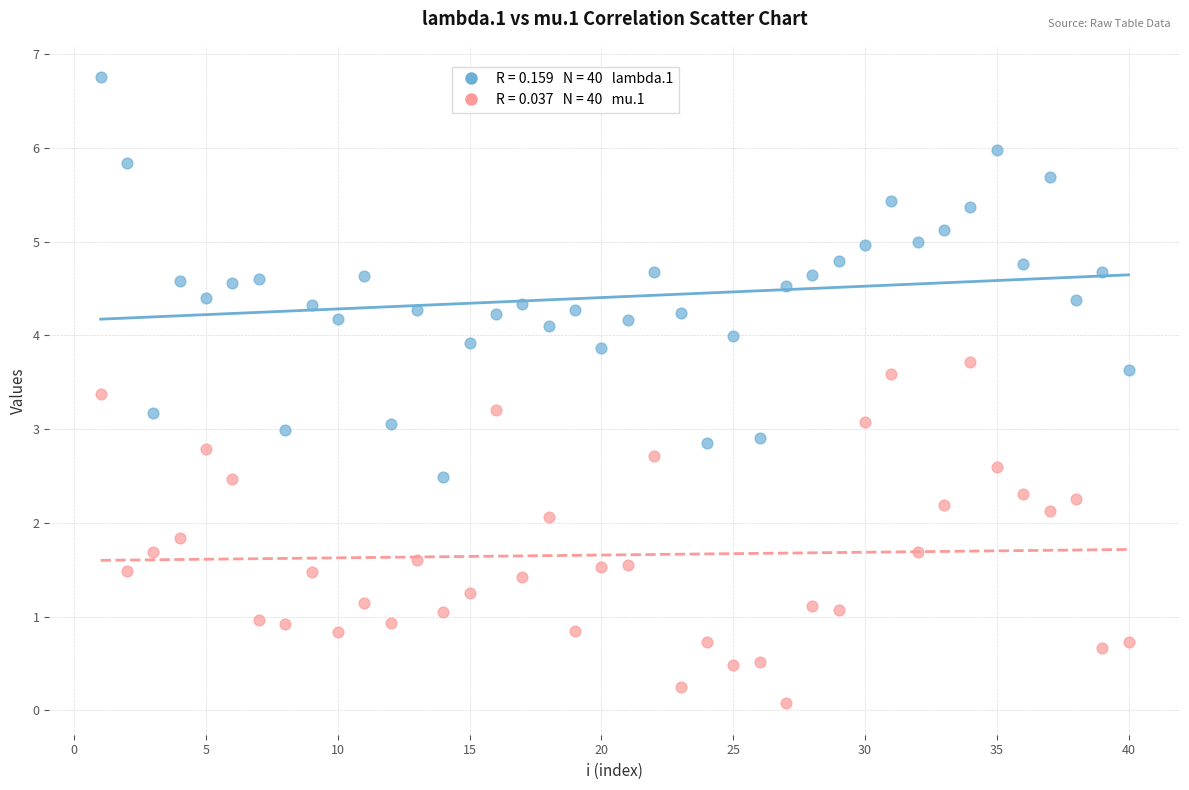

Across all data points, what is the range of X values (max minus min)?

39.0